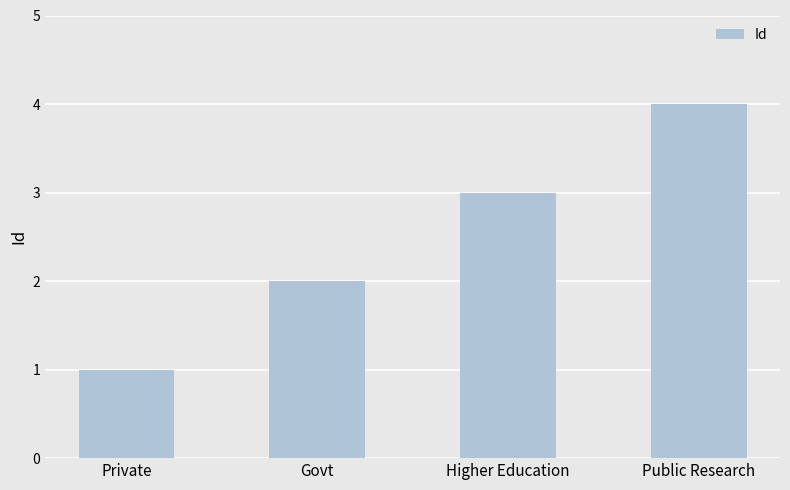

What is the change in value from Higher Education to Public Research?

+1